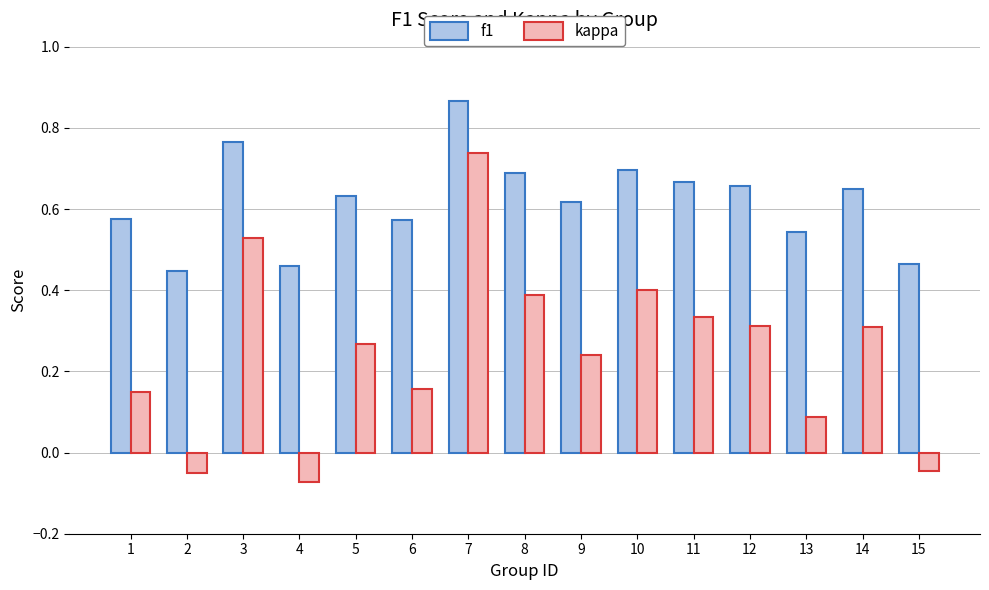

Count the f1 values in the range 0 to 1.

15